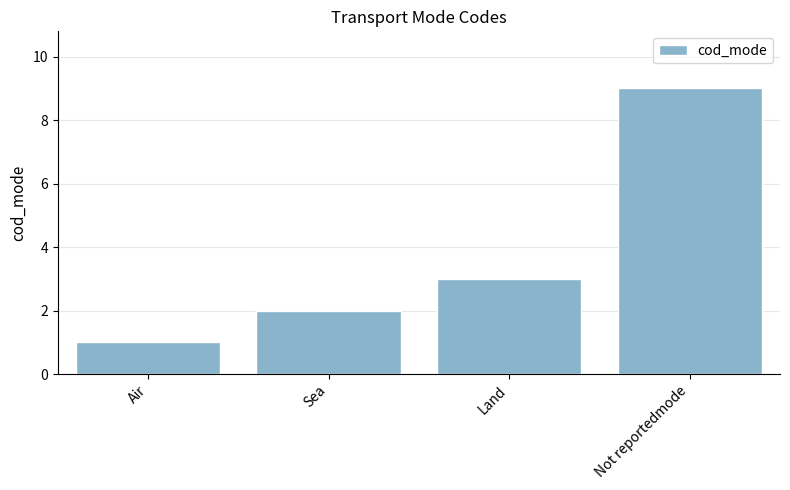

Between Land and Air, which is larger?

Land